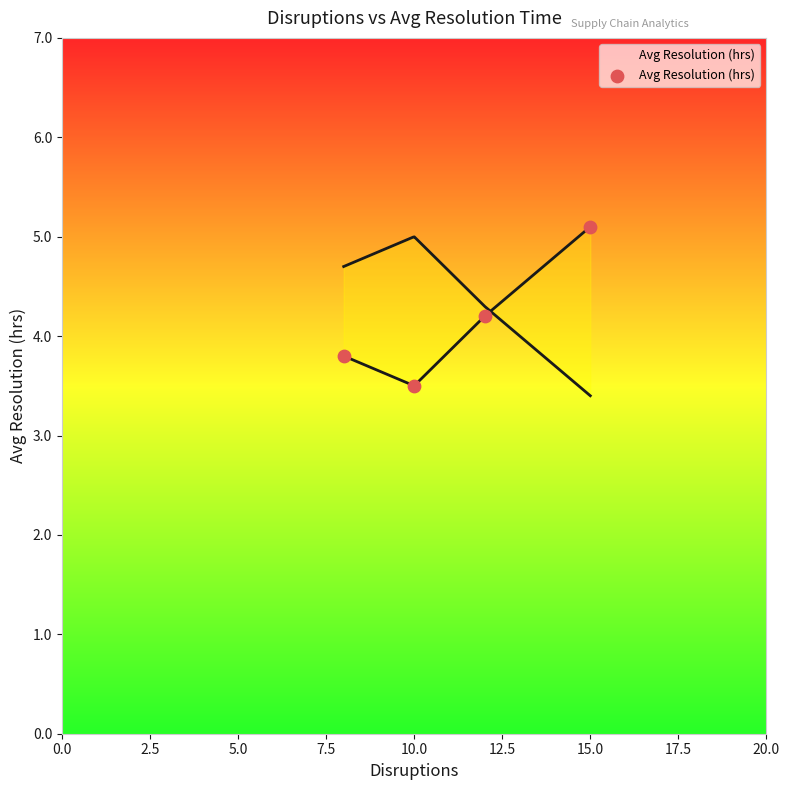

What is the change in value from 0.0 to 2.5?

-0.3